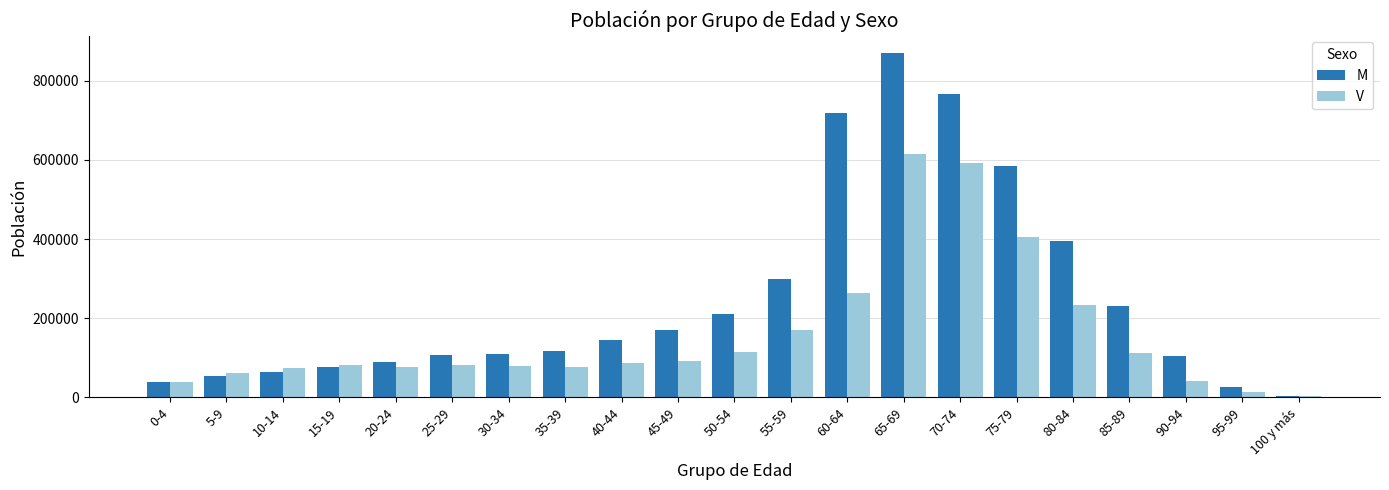

Is the value of V at 5-9 greater than the value of M at 15-19?

No